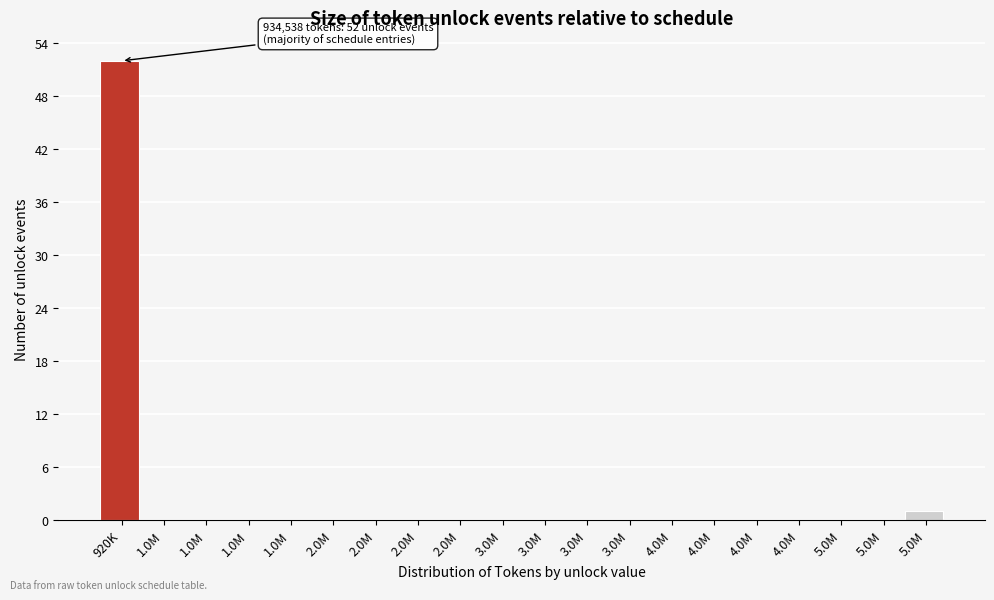

How many distinct data groups are displayed?

1